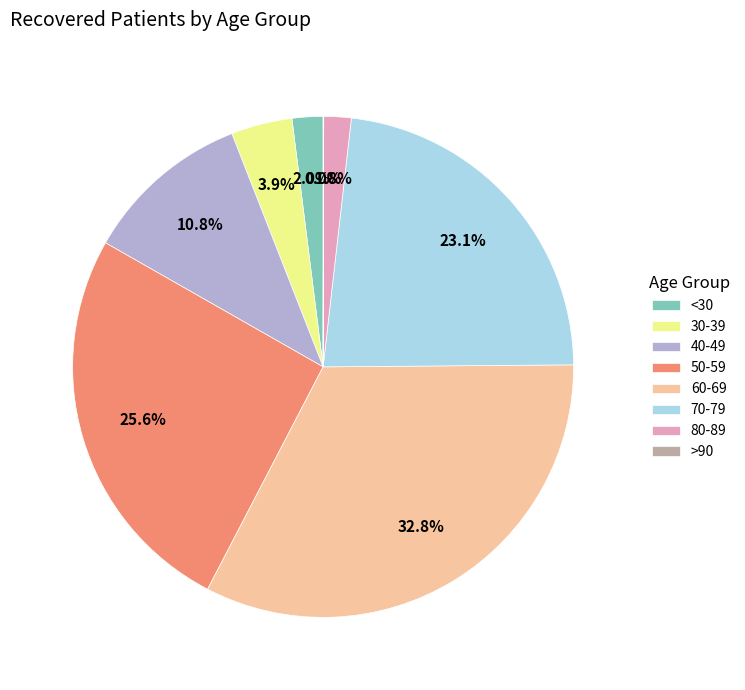

Does 30-39 represent more than half of the total?

No